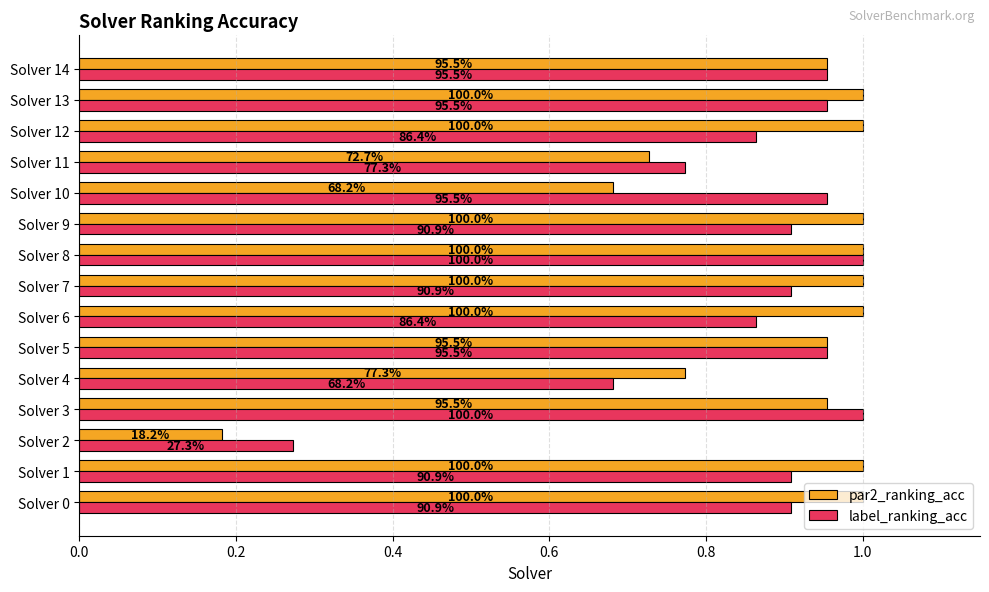

What is the lowest value of the label_ranking_acc series?

0.3